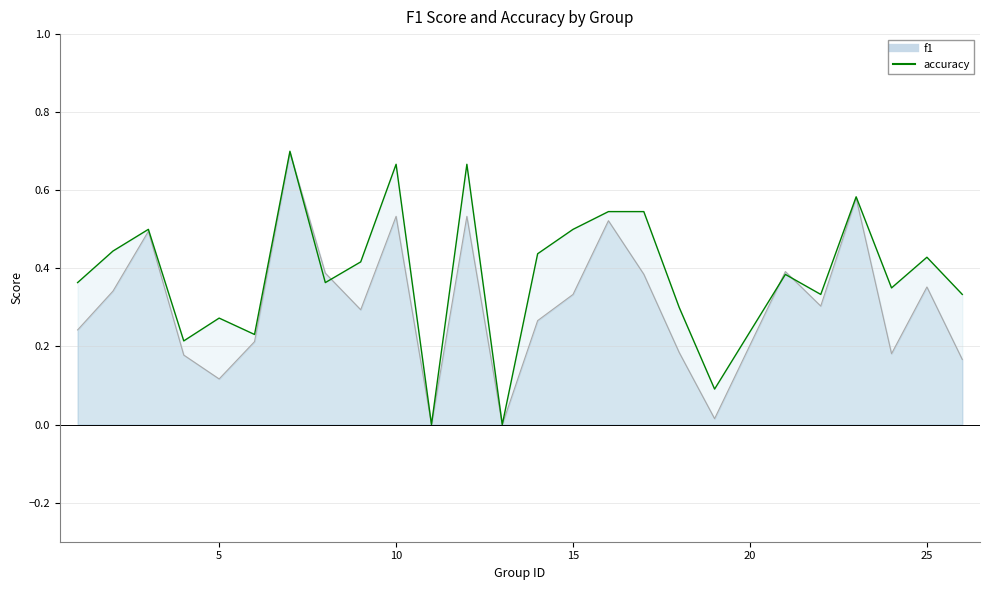

Reading right to left, list all the values displayed in this chart.

f1: 26=0.2	25=0.4	24=0.2	23=0.6	22=0.3	21=0.4	19=0.0	18=0.2	17=0.4	16=0.5	15=0.3	14=0.3	13=0.0	12=0.5	11=0.0	10=0.5	9=0.3	8=0.4	7=0.7	6=0.2	5=0.1	4=0.2	3=0.5	2=0.3	1=0.2
accuracy: 26=0.3	25=0.4	24=0.3	23=0.6	22=0.3	21=0.4	19=0.1	18=0.3	17=0.5	16=0.5	15=0.5	14=0.4	13=0.0	12=0.7	11=0.0	10=0.7	9=0.4	8=0.4	7=0.7	6=0.2	5=0.3	4=0.2	3=0.5	2=0.4	1=0.4